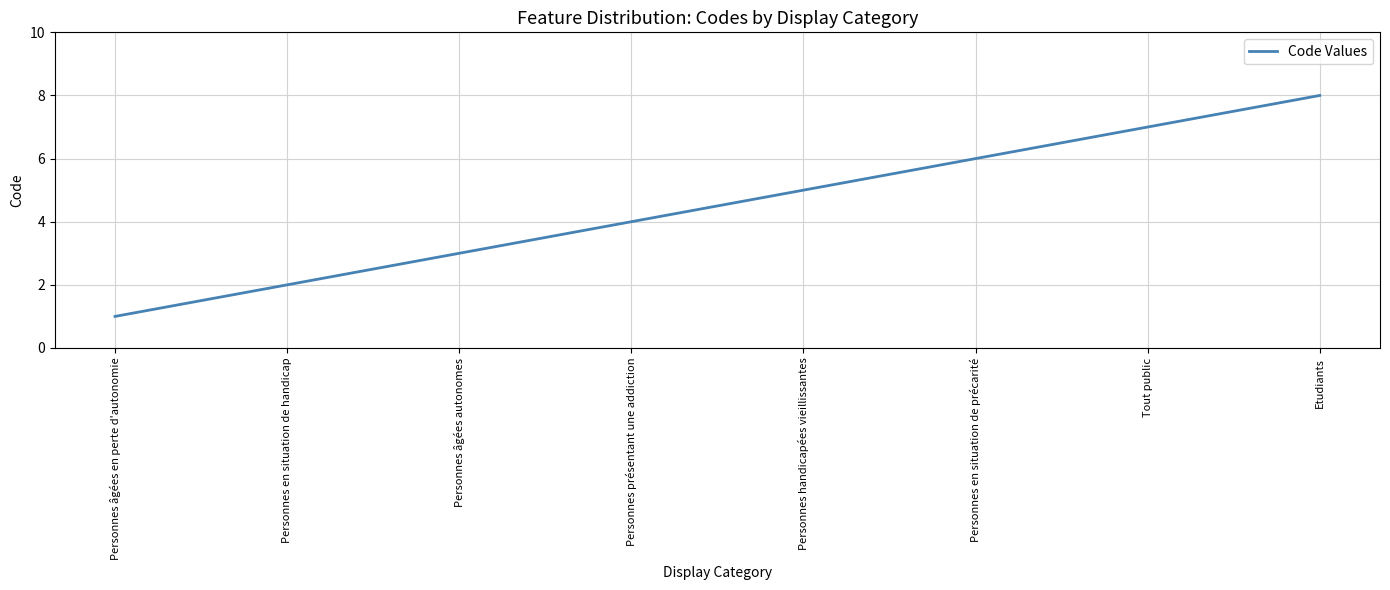

What position from the right is Personnes présentant une addiction?

5